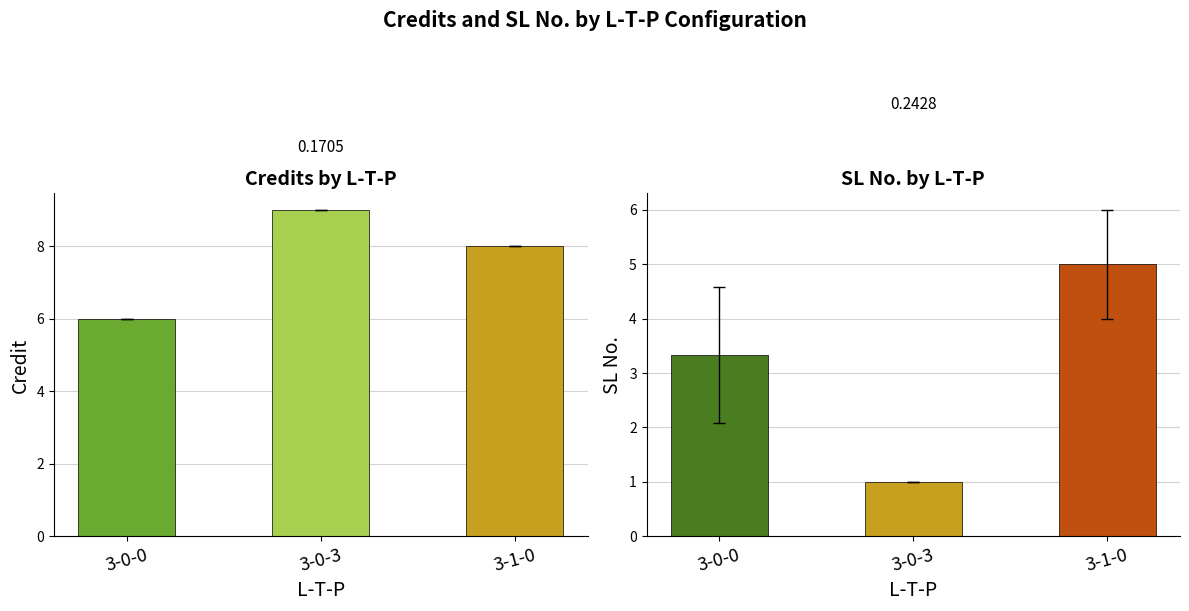

Rank the series by their maximum value, from lowest to highest.

SL No., Credit